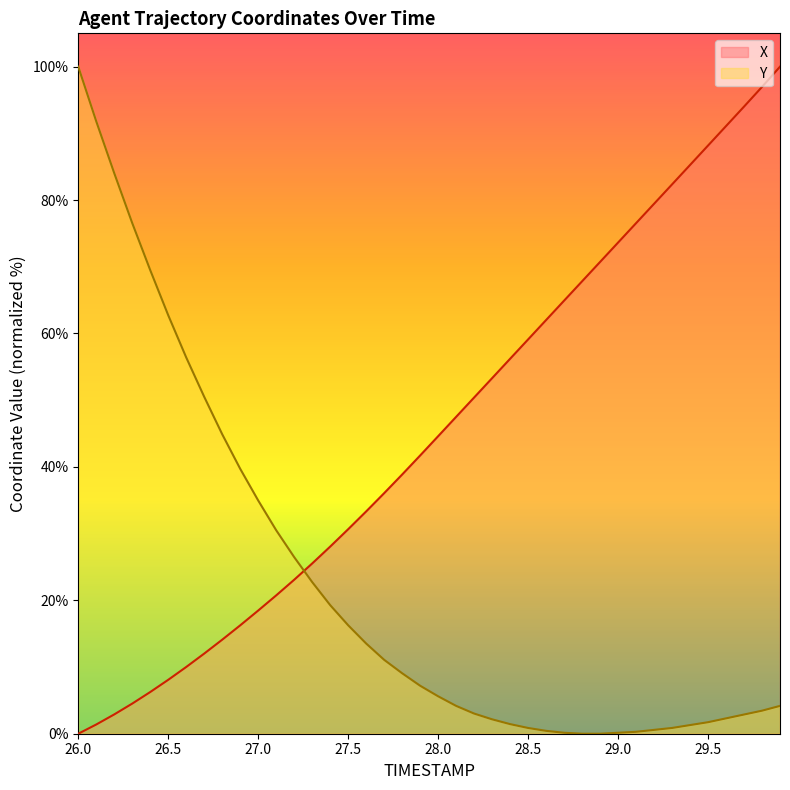

True or false: X and Y cross at least once.

True